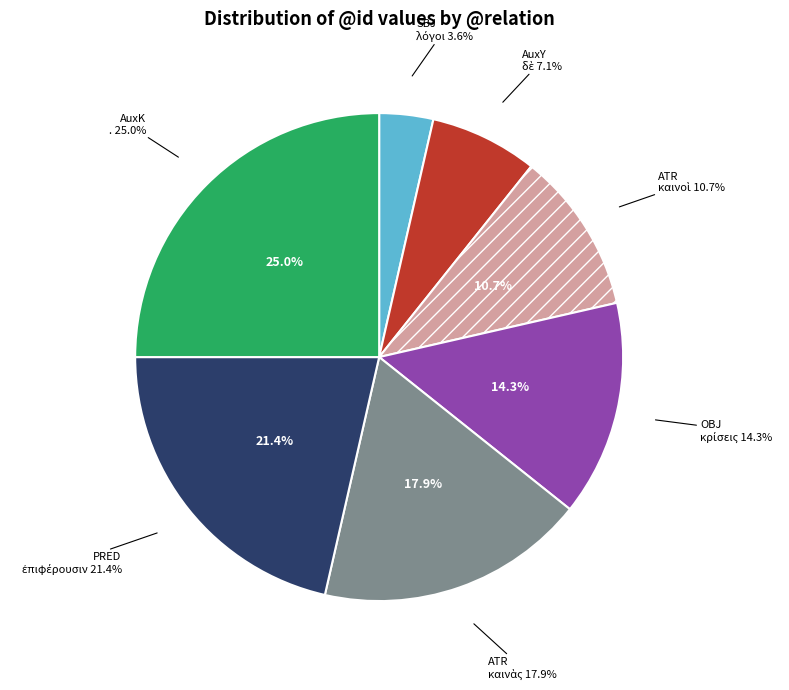

True or false: AuxY accounts for 21% of the total.

False